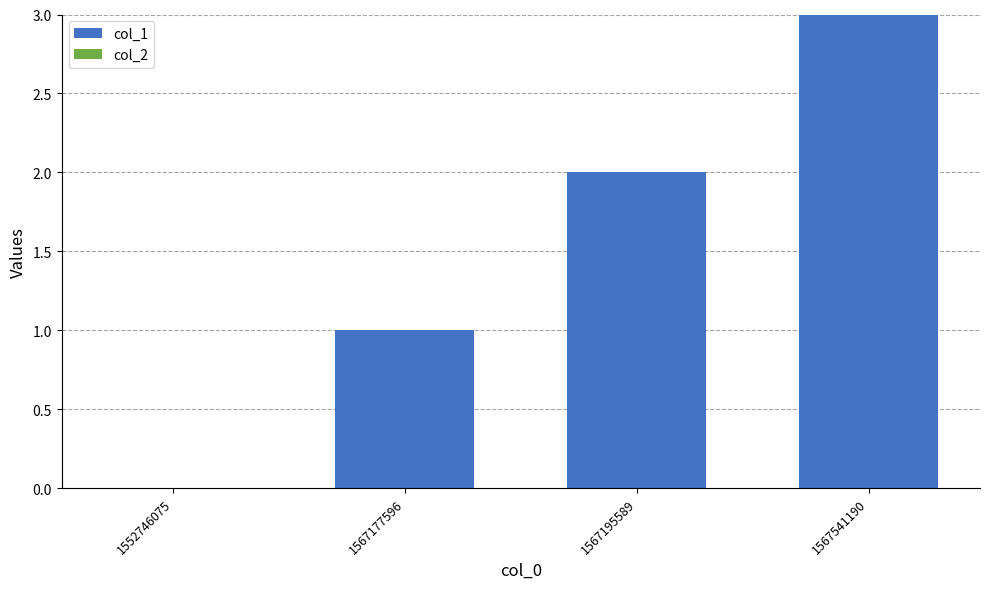

Between 1567177596 and 1567541190, which is larger?

1567541190